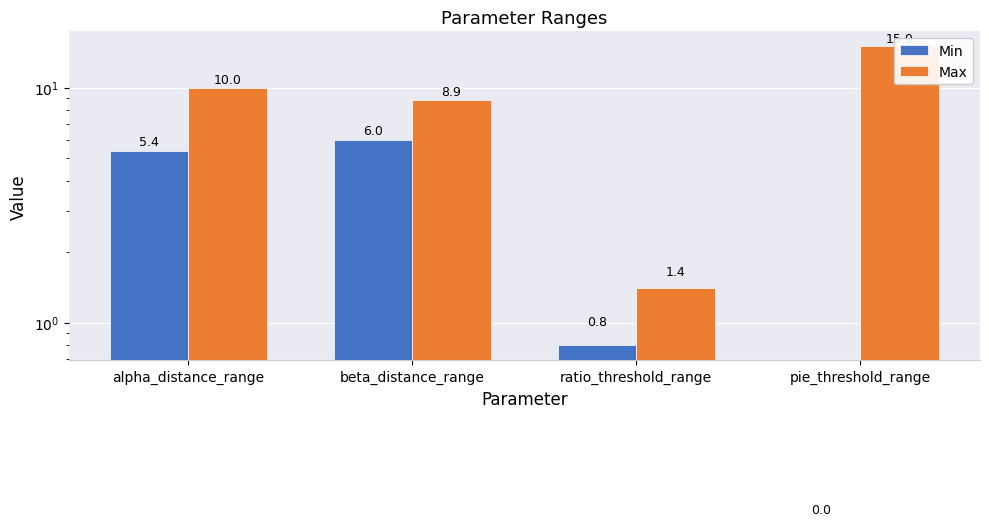

How many values in the Min series are below 5?

2